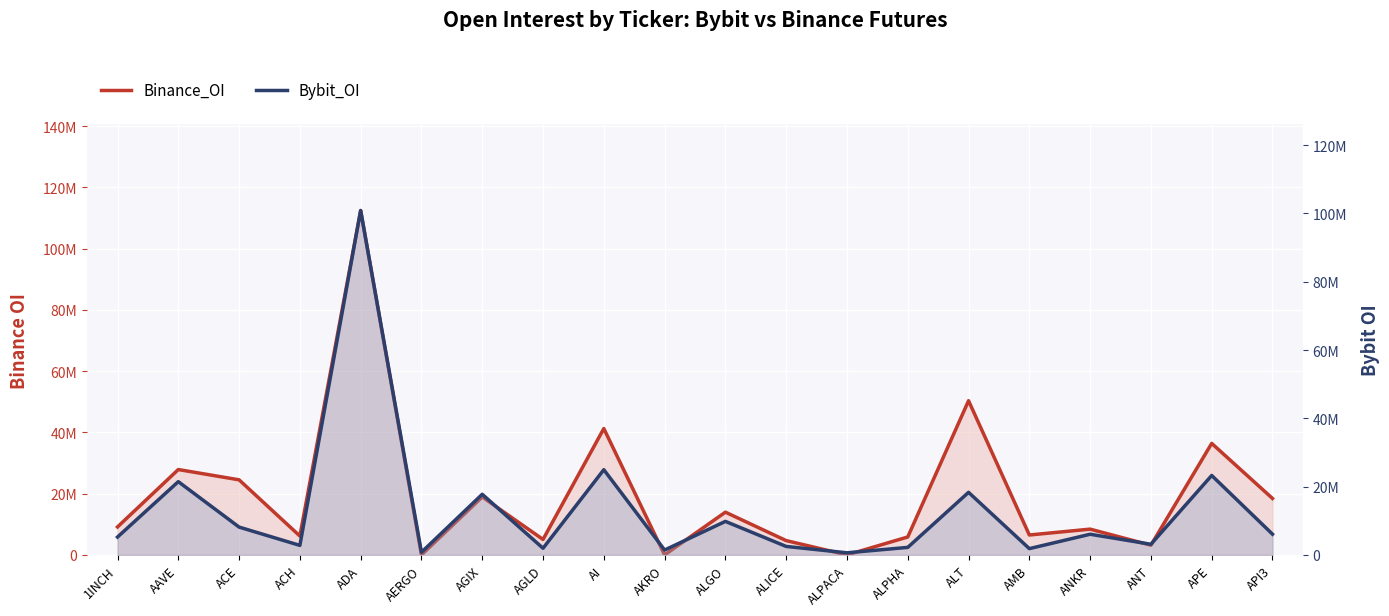

Which series has the largest total across all categories?

Binance_OI